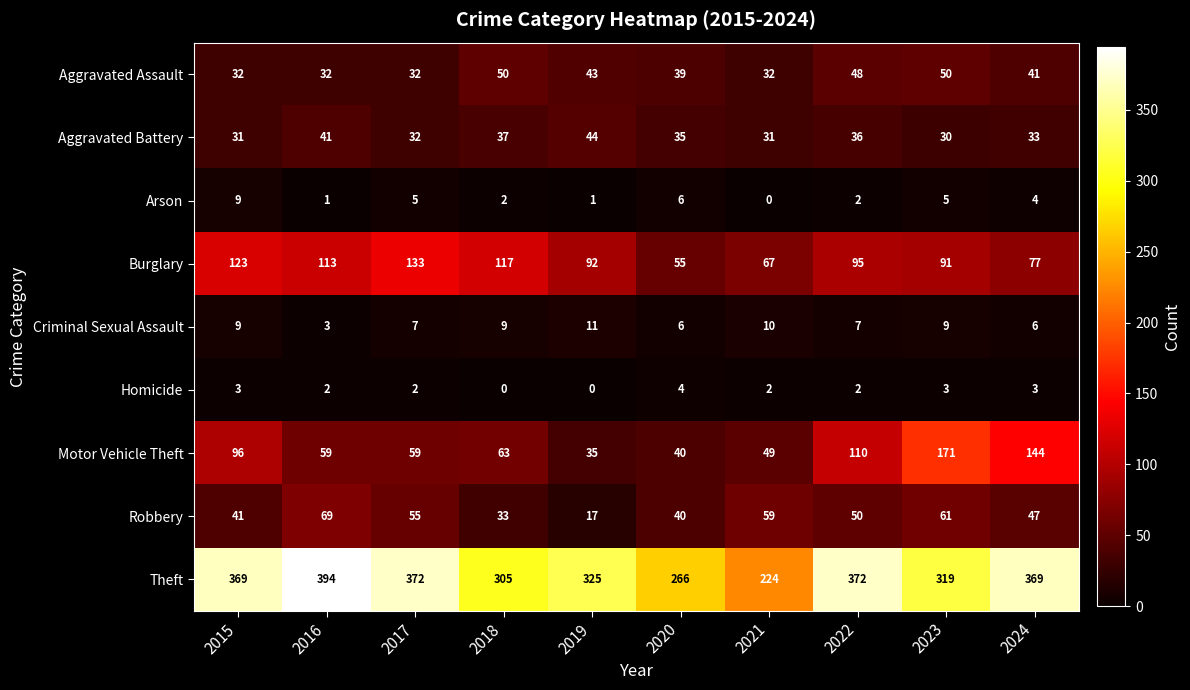

How many values in the Theft series are below 369?

5